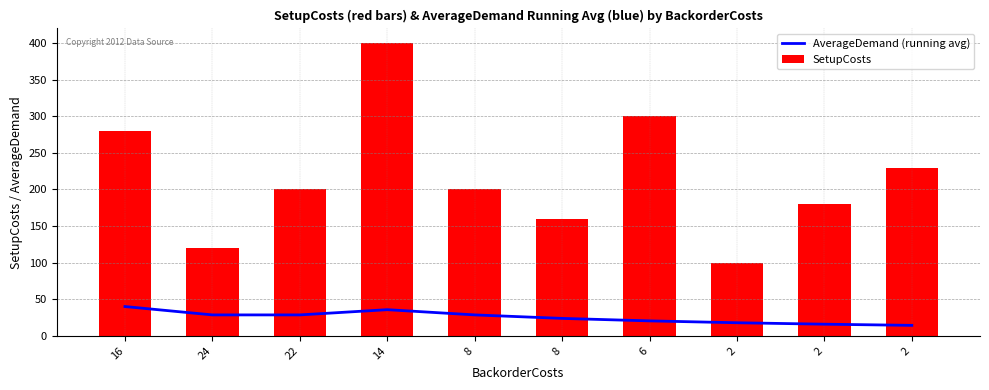

What is the lowest value of the AverageDemand (running avg) series?

14.3